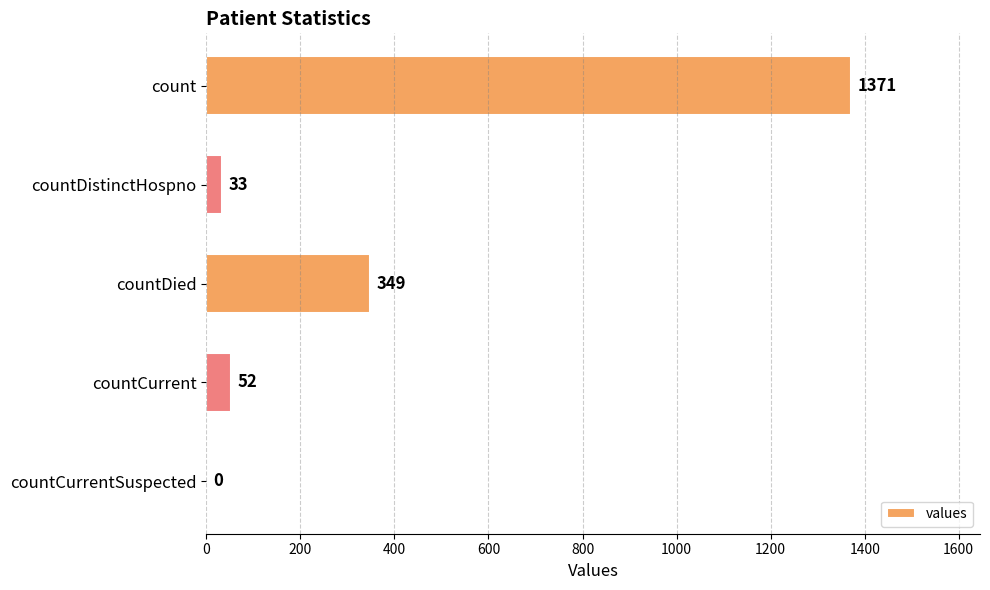

Are the bars grouped side by side (vs. stacked)?

No